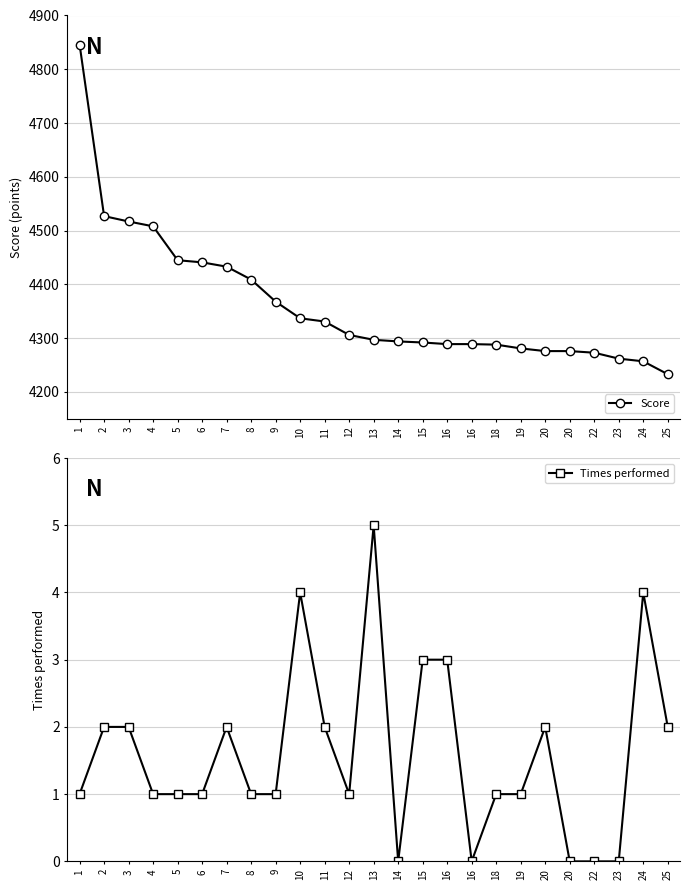

Is the value of Score at 18 greater than the value of Times performed at 20?

Yes